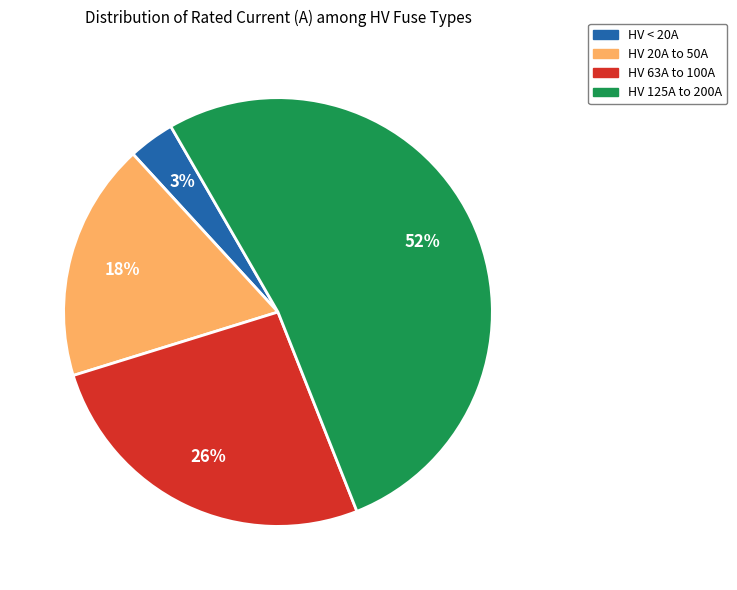

To the nearest percent, what is the average slice percentage?

25%